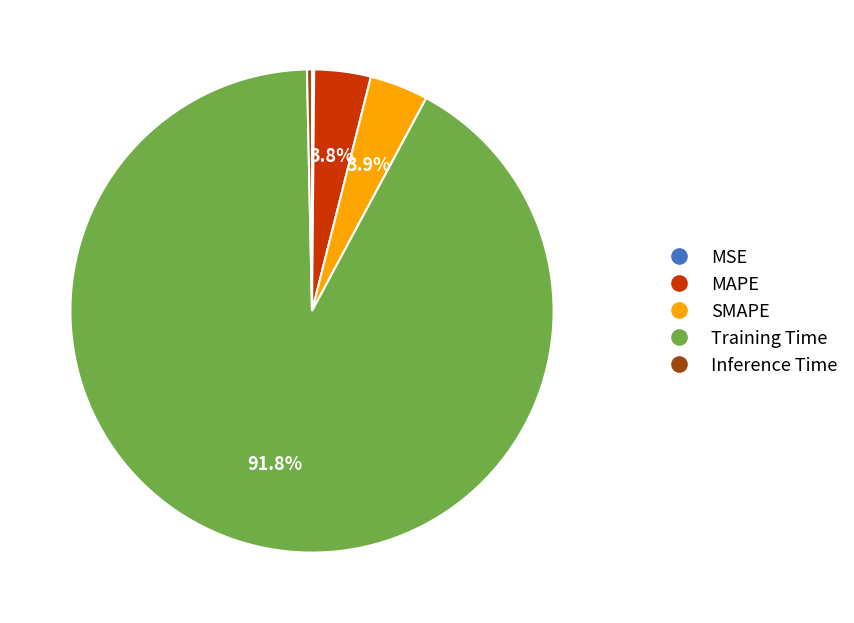

Does any single category account for the majority?

Yes